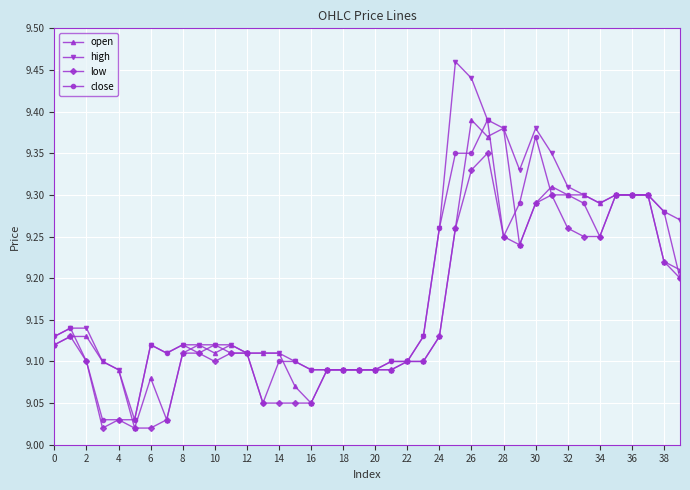

How many lines are shown in the chart?

4